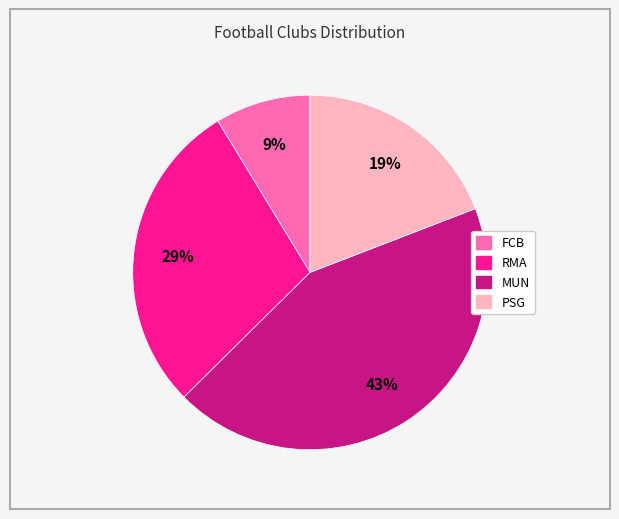

Does MUN represent more than half of the total?

No